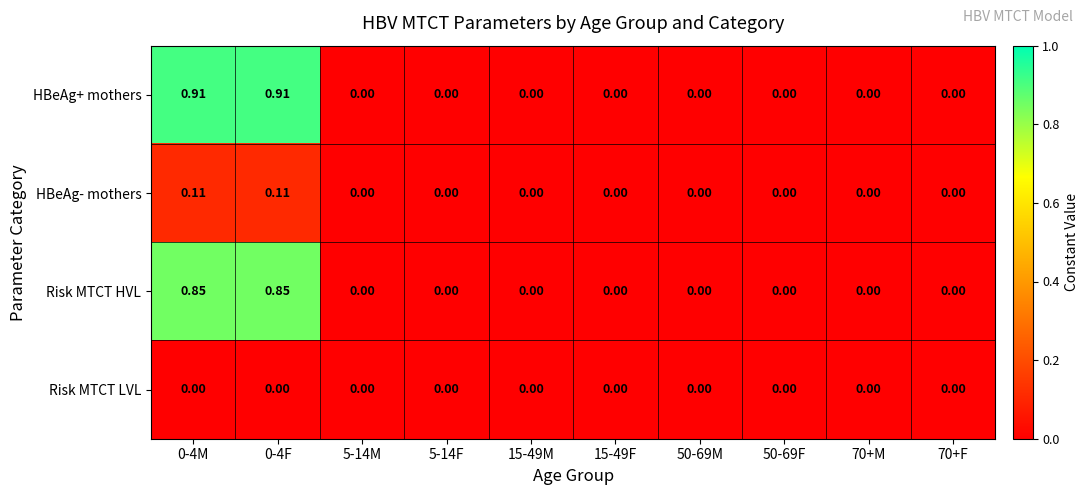

Which series has the largest total across all categories?

HBeAg+ mothers